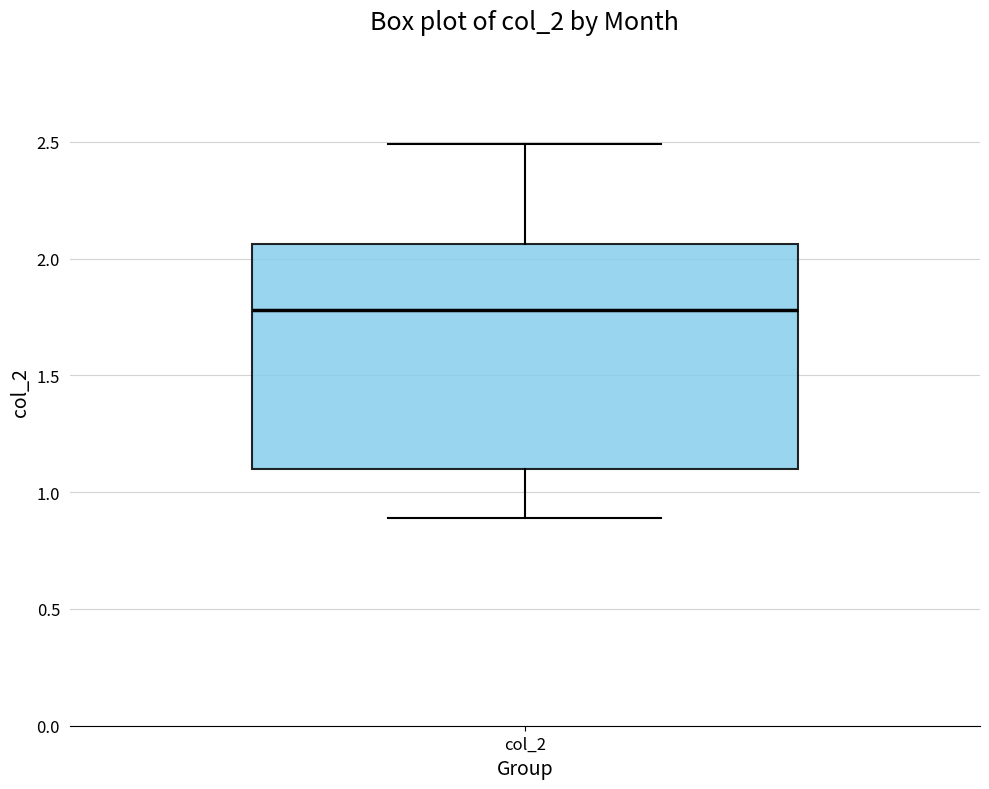

Transcribe this box plot: give where the median line is, the range the box spans, and where the two whiskers end, as read against the y-axis. The values are not printed on the chart, so give them approximately, as read against the axis.

median 1.80, box 1.10 to 2.05, whiskers 0.90 to 2.50